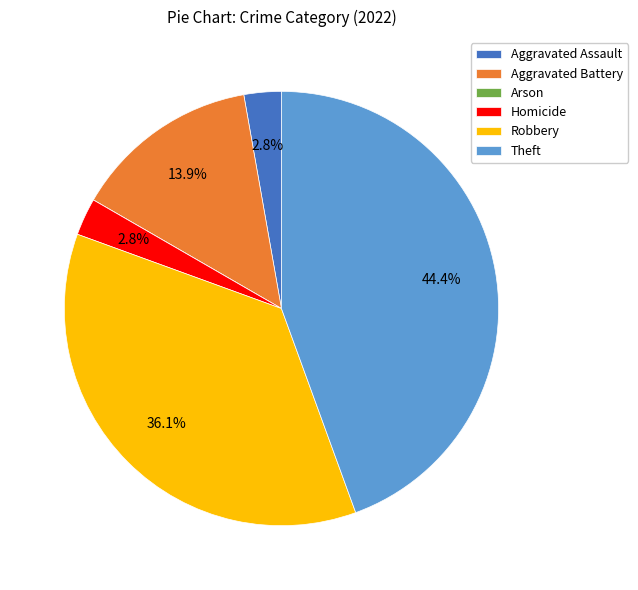

Which category has the biggest portion of the pie?

Theft